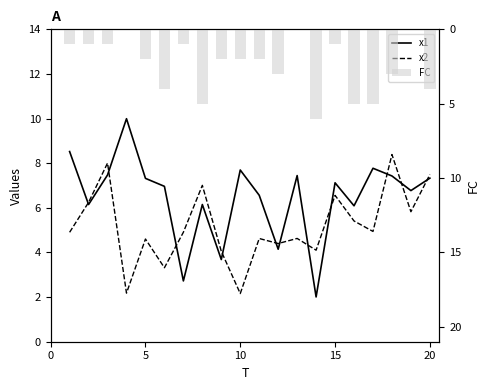

The FC series shows 4.1 at 11. True or false?

False